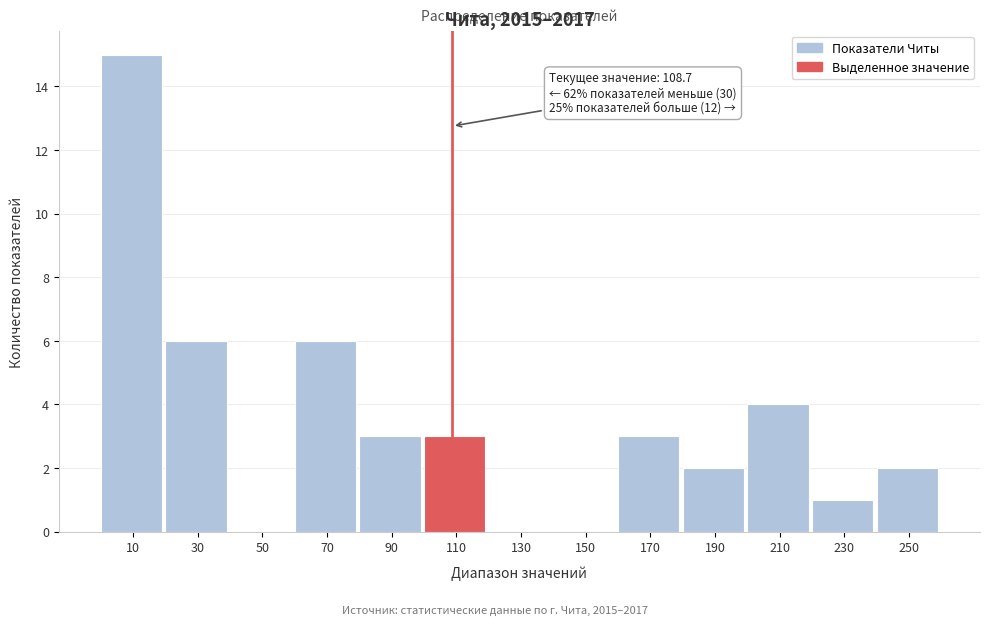

Over which range of the x-axis is the bar tallest?

0 to 20